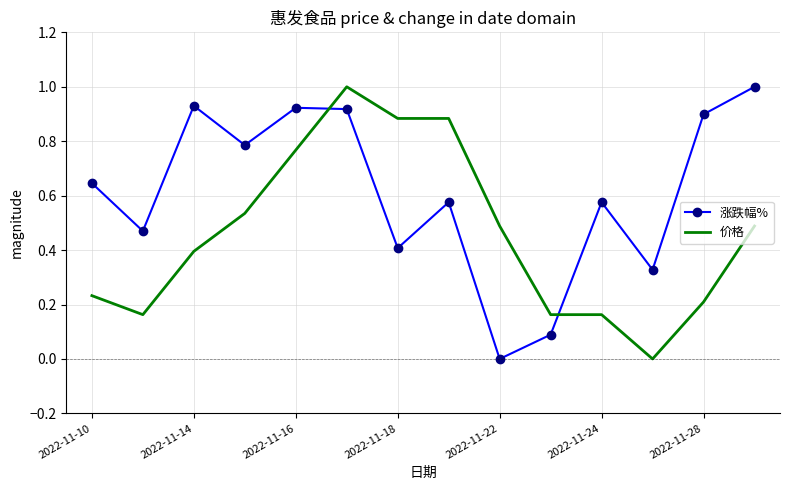

True or false: 价格 and 涨跌幅% intersect in this chart.

True